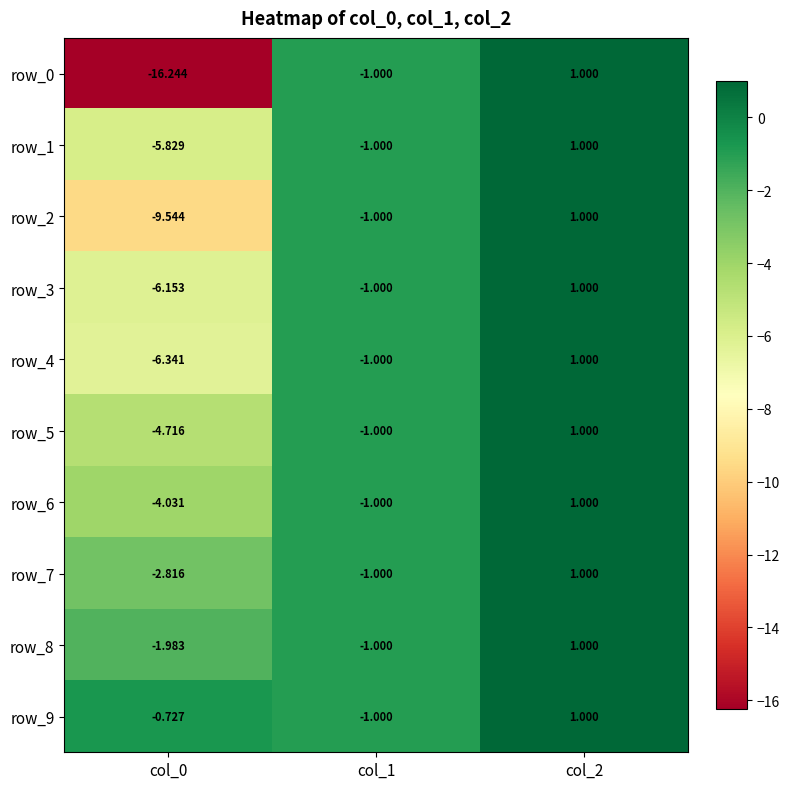

The row_4 series shows -1.3 at col_0. True or false?

False